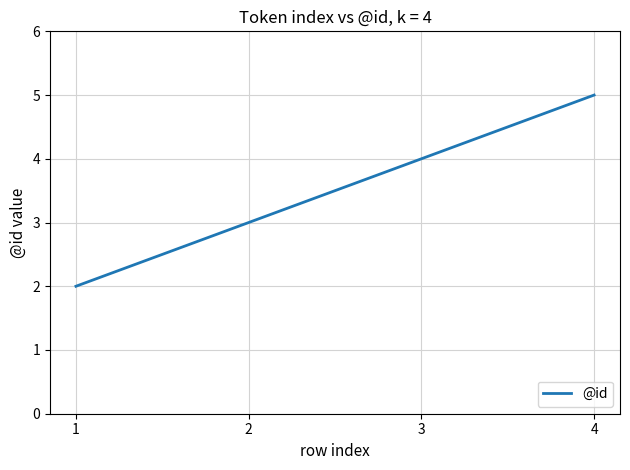

How many distinct data groups are displayed?

1